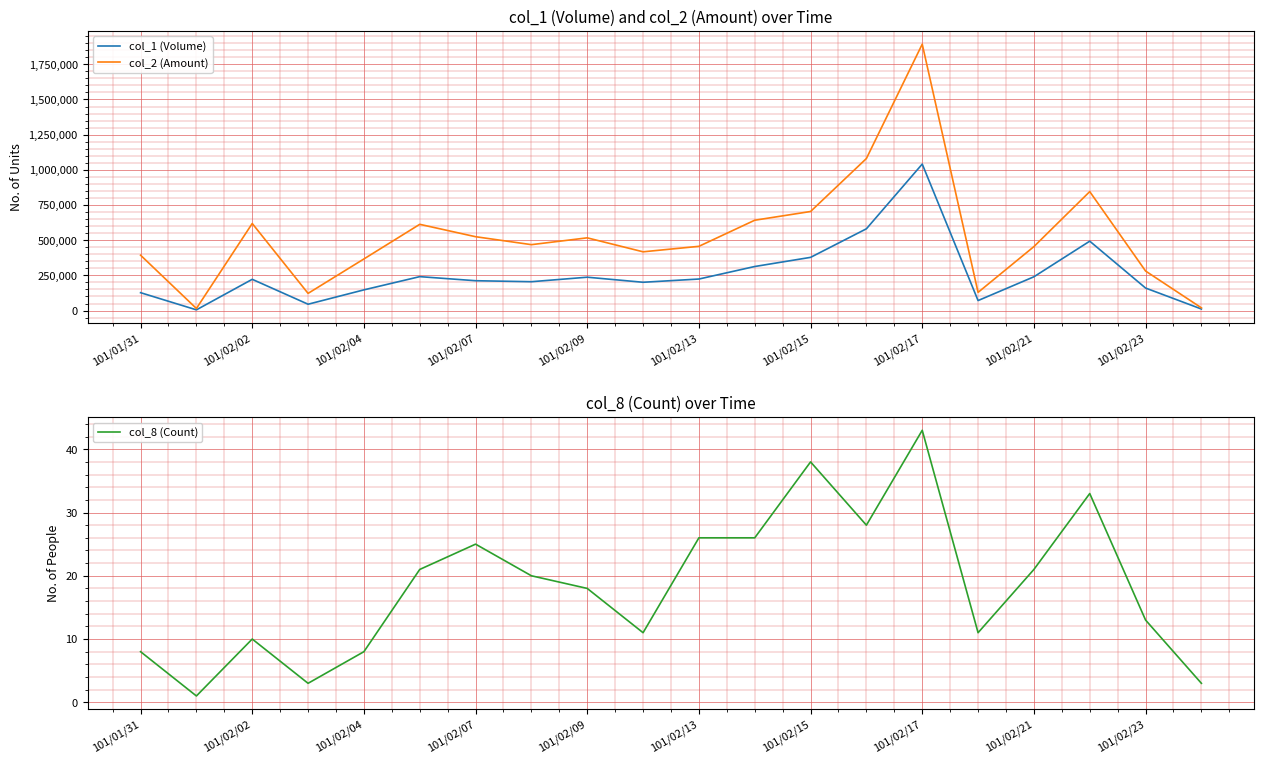

Is the value of col_2 (Amount) at 101/02/15 greater than the value of col_1 (Volume) at 101/02/04?

Yes